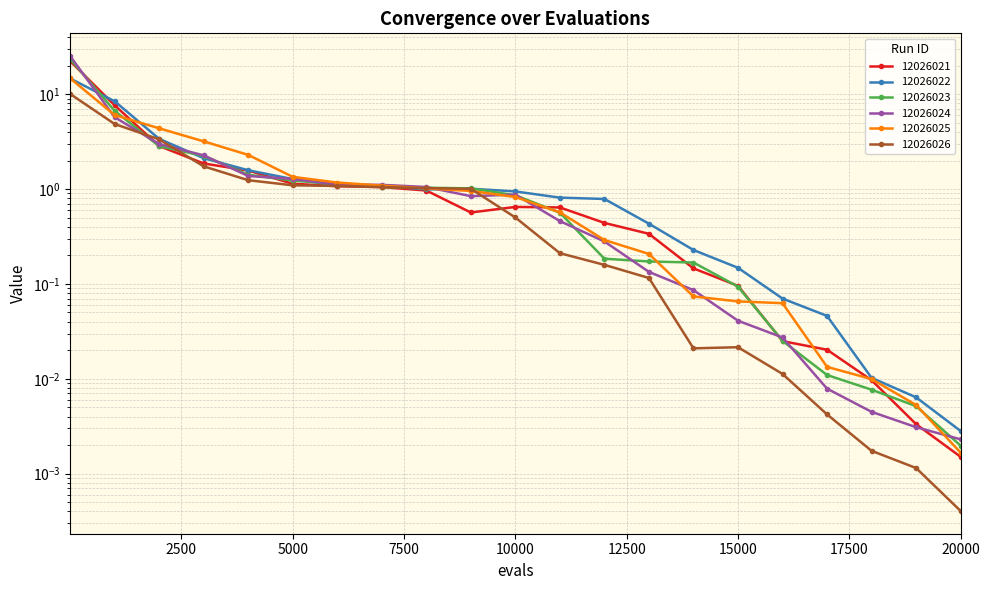

Is this an area chart (filled region under the line)?

No